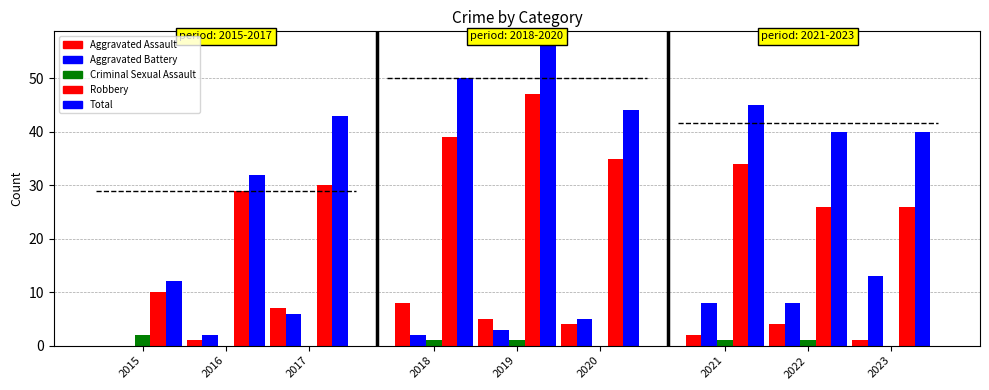

Read the Criminal Sexual Assault value at 2018.

1